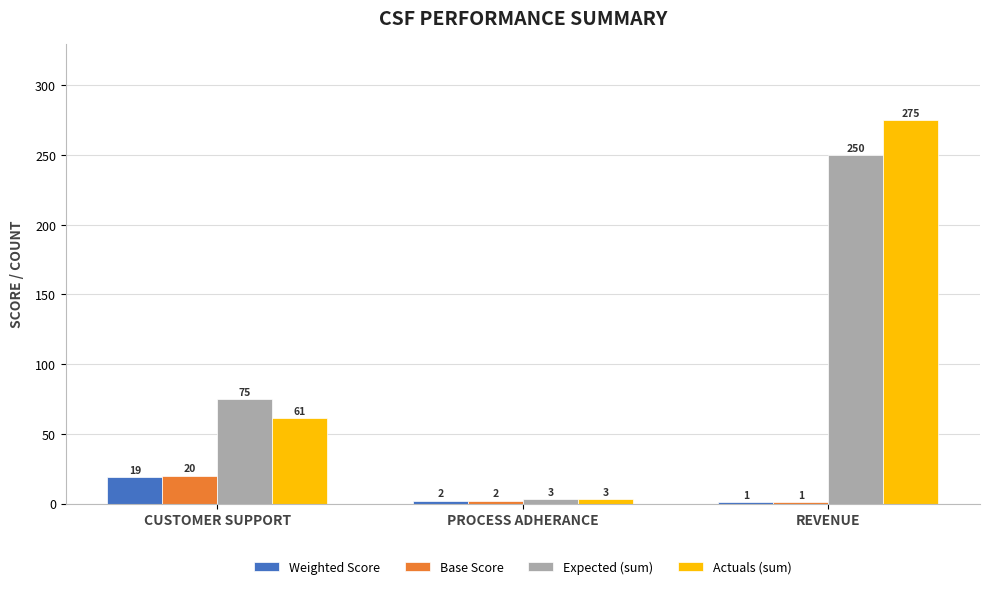

Is it true that Actuals (sum) equals 61 at CUSTOMER SUPPORT?

True